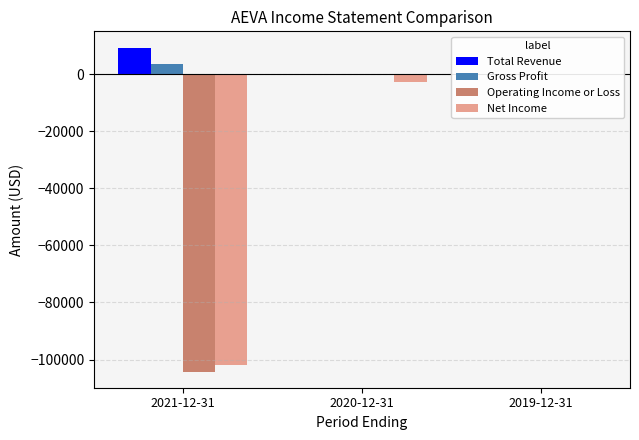

Are the bars horizontal?

No